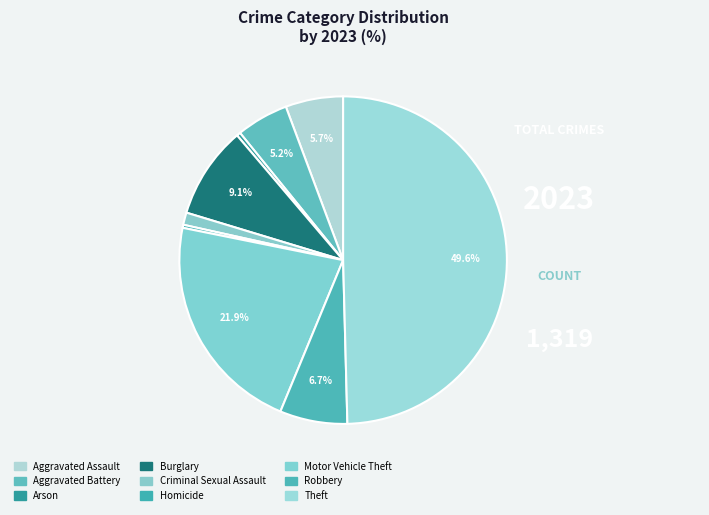

Is it true that Burglary is 9% of the pie?

True